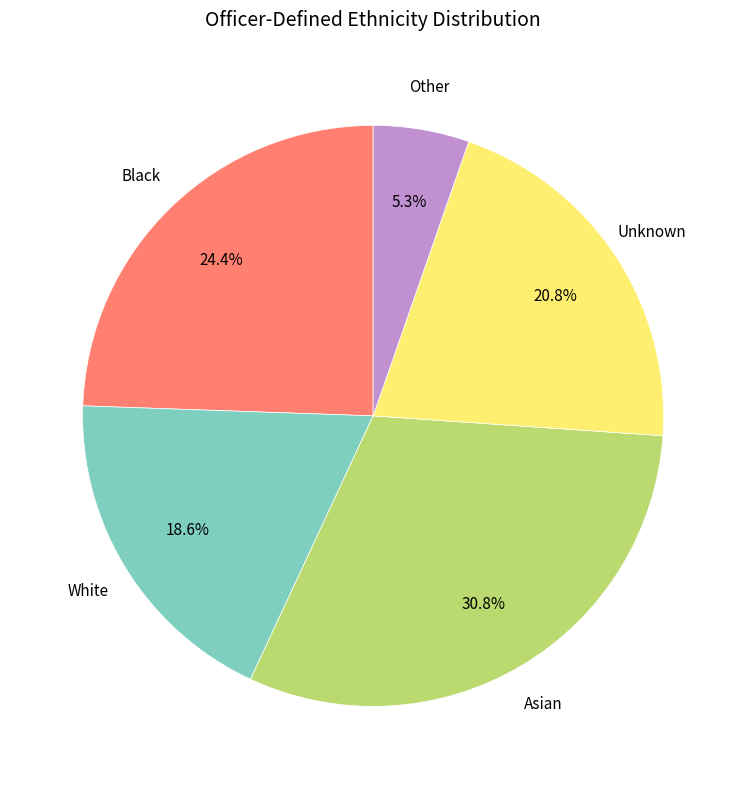

Does Unknown represent more than half of the total?

No